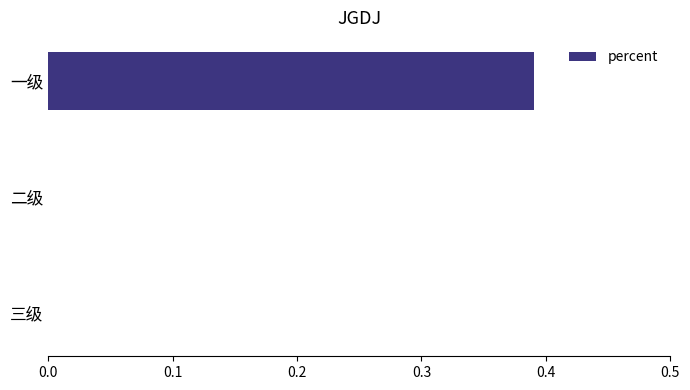

True or false: the data shows 0.0 at 二级.

True